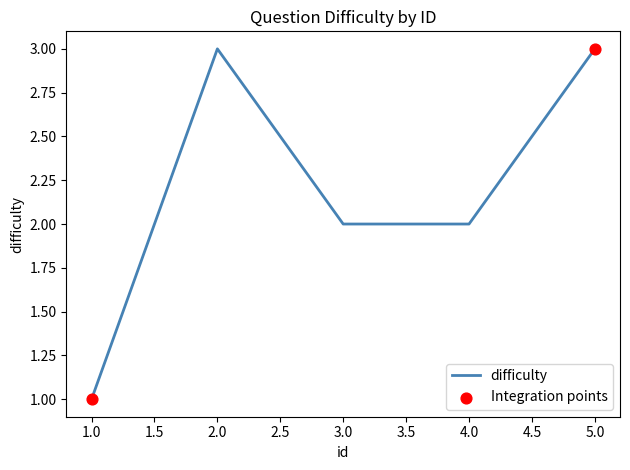

What is the change in value from 3.0 to 5.0?

+1